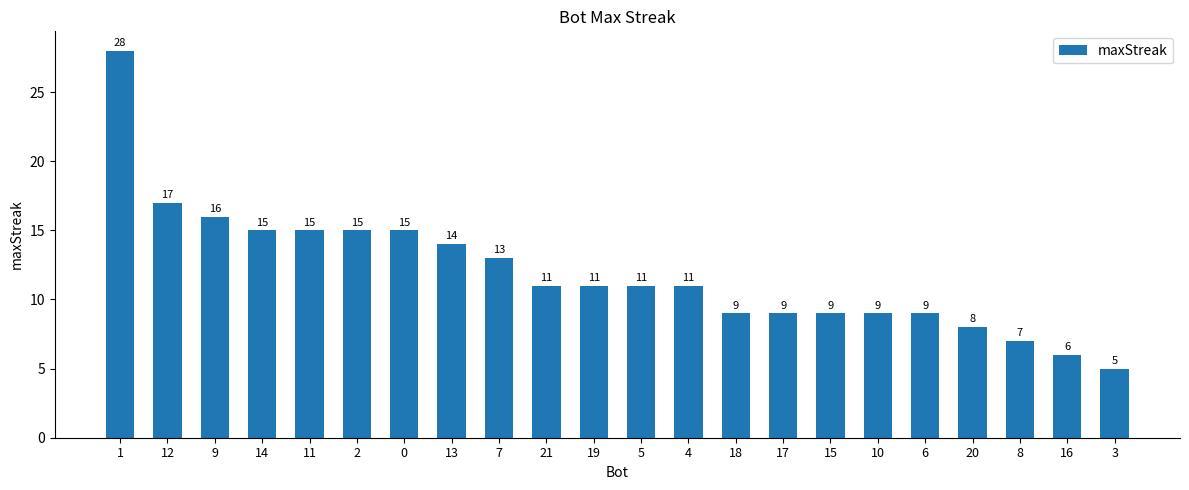

What is the ratio of the value at 18 to the value at 7?

0.7